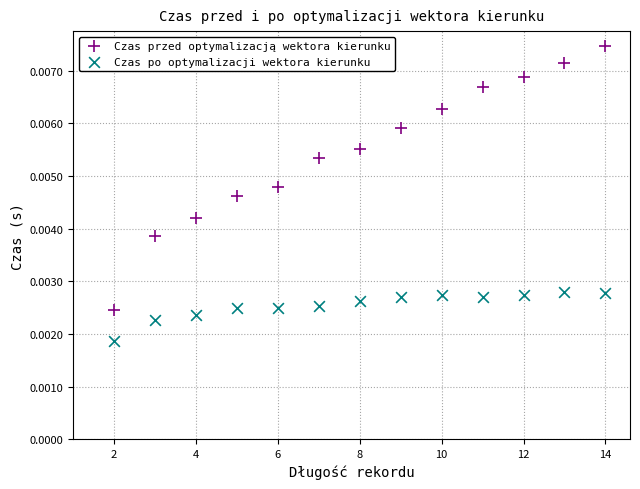

Across all data points, what is the range of X values (max minus min)?

12.0